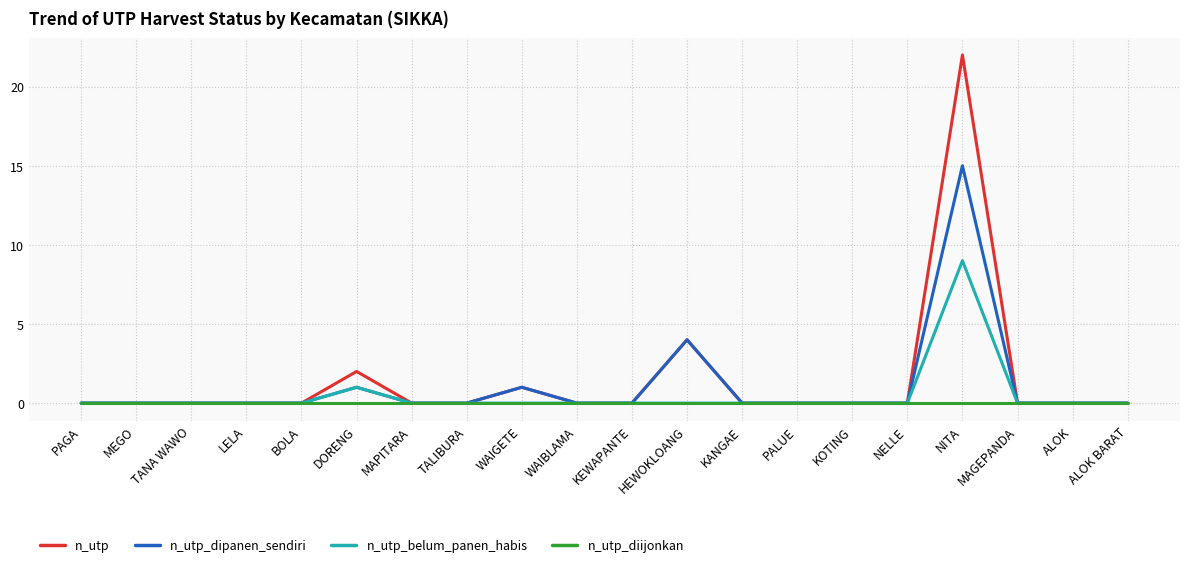

The value of n_utp at MAGEPANDA is 0. True or false?

True